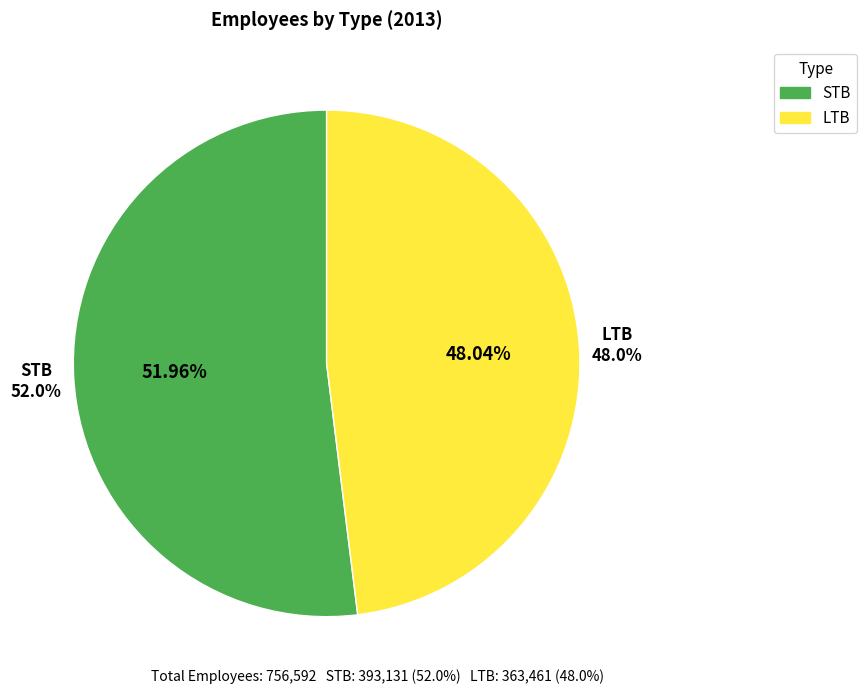

Is it true that LTB is 54% of the pie?

False